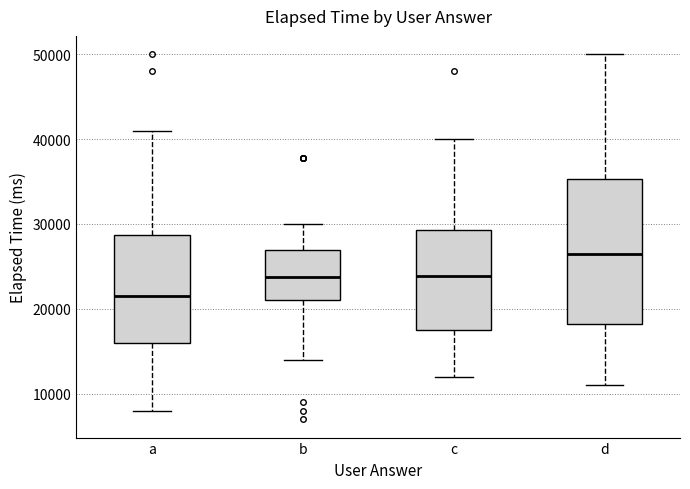

Comparing the boxes themselves (not the whiskers), which one is the tallest?

d